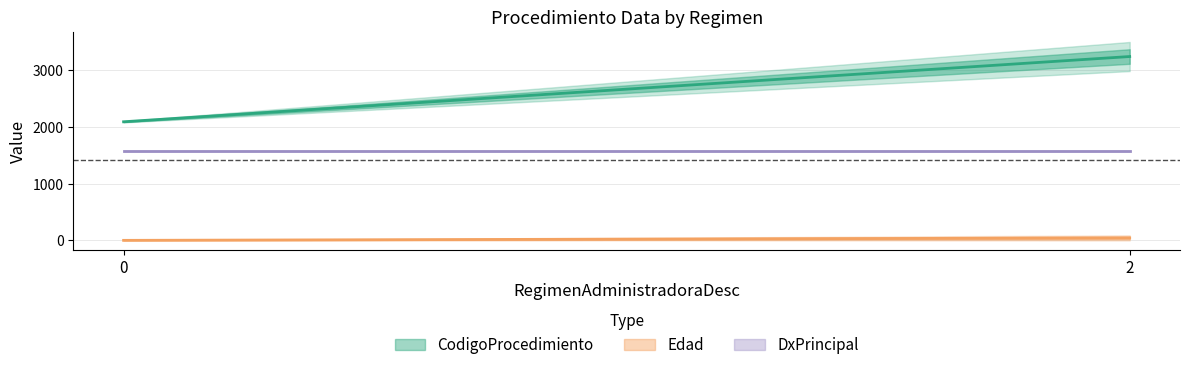

Rank the series by their average value, from highest to lowest.

CodigoProcedimiento, DxPrincipal, Edad